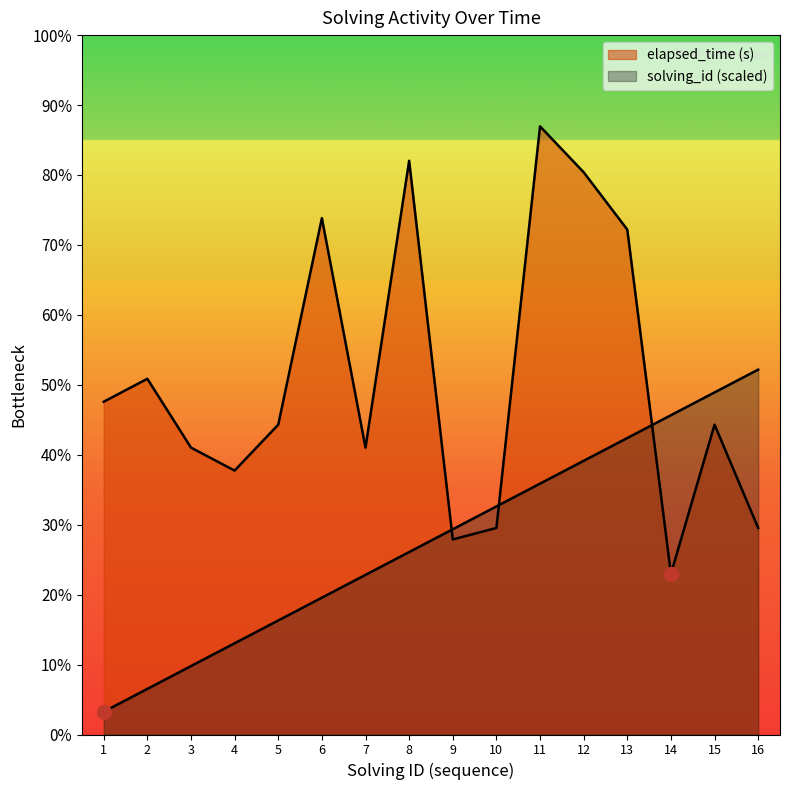

Which has a higher value, 10 or 7?

10